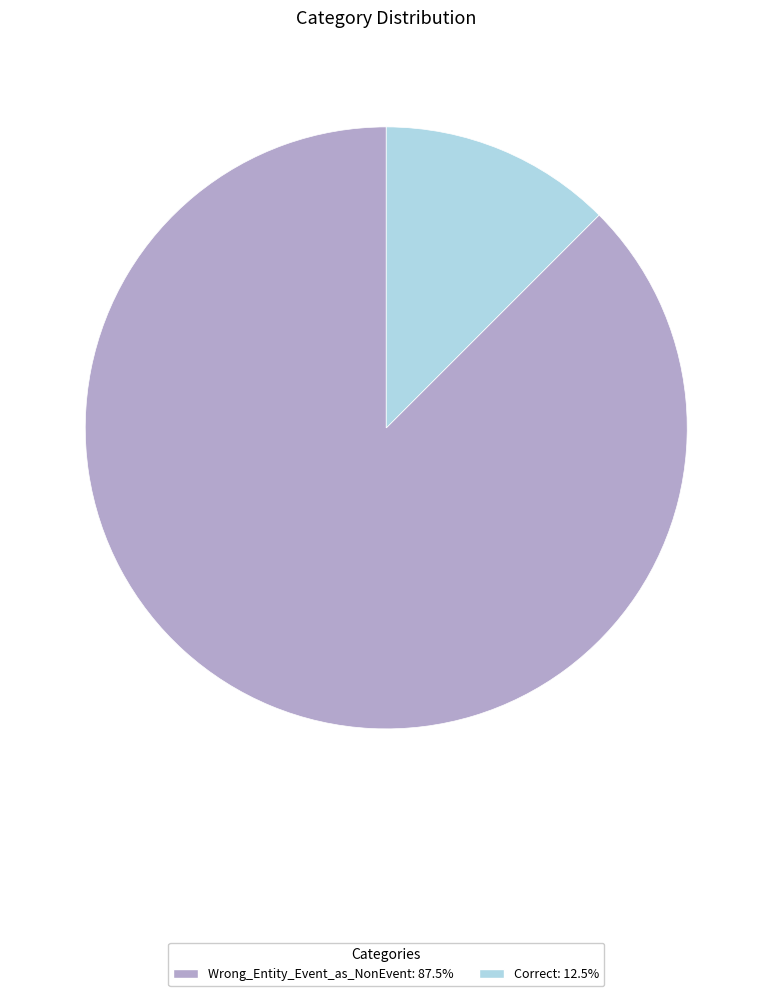

Is the sum of Wrong_Entity_Event_as_NonEvent and Correct greater than half?

Yes